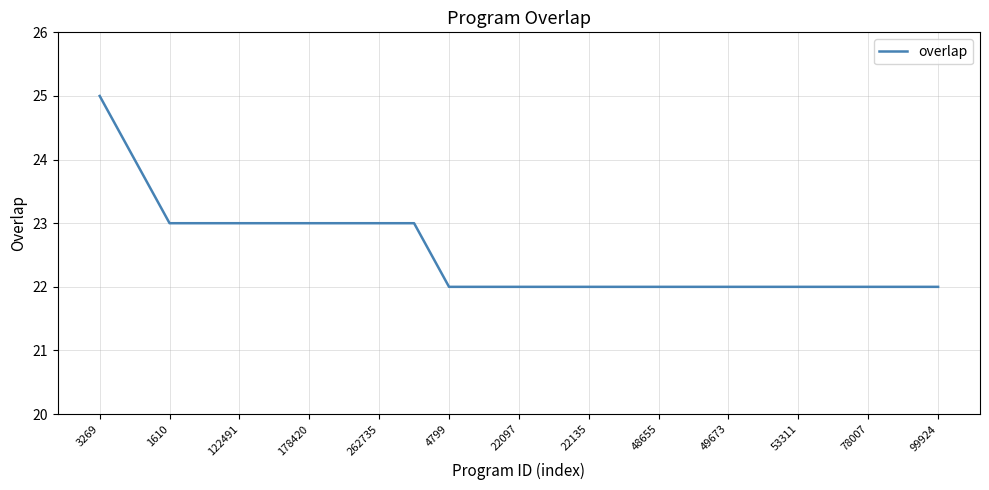

What is the greatest value displayed?

25